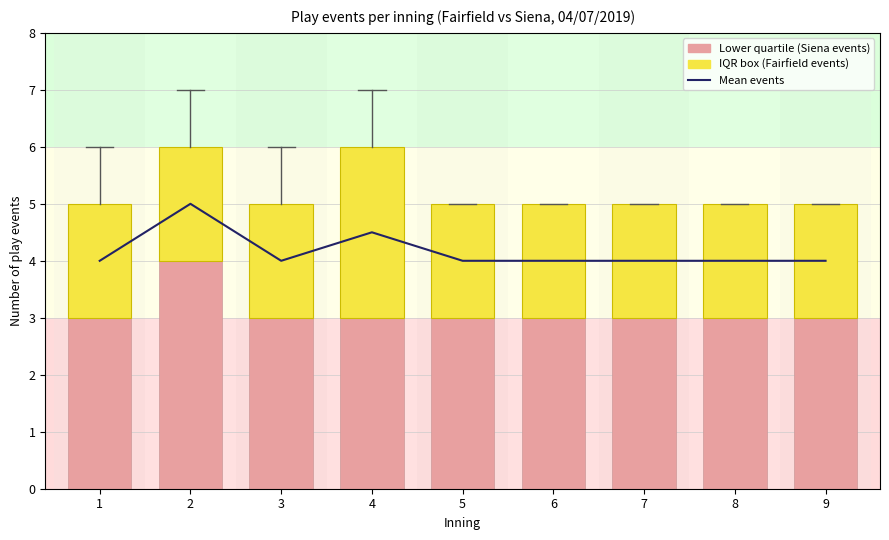

Rank the categories by value from highest to lowest.

2, 4, 1, 3, 5, 6, 7, 8, 9